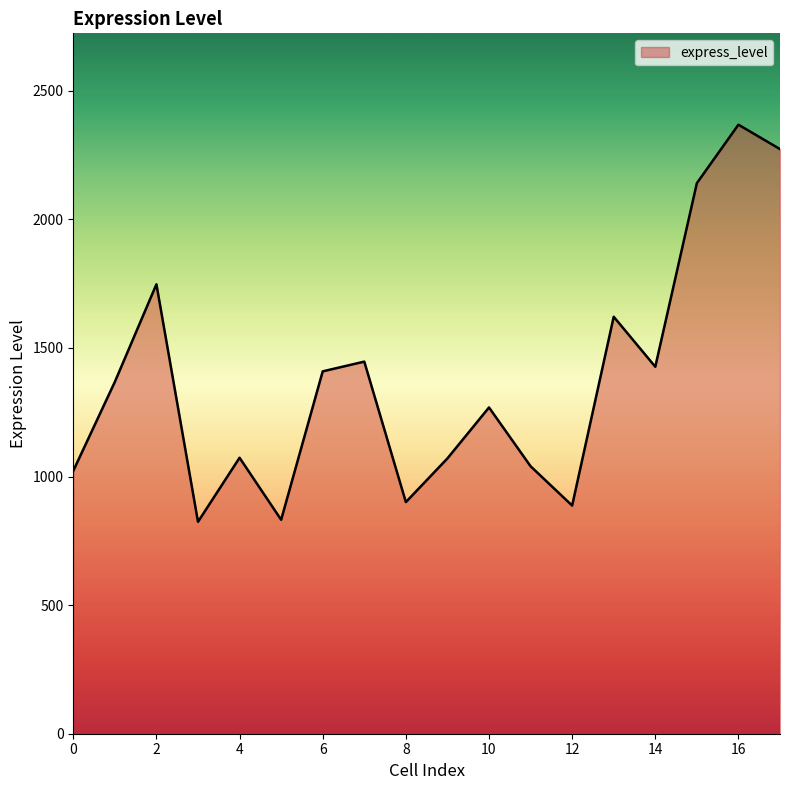

What is the minimum value shown in the chart?

824.0